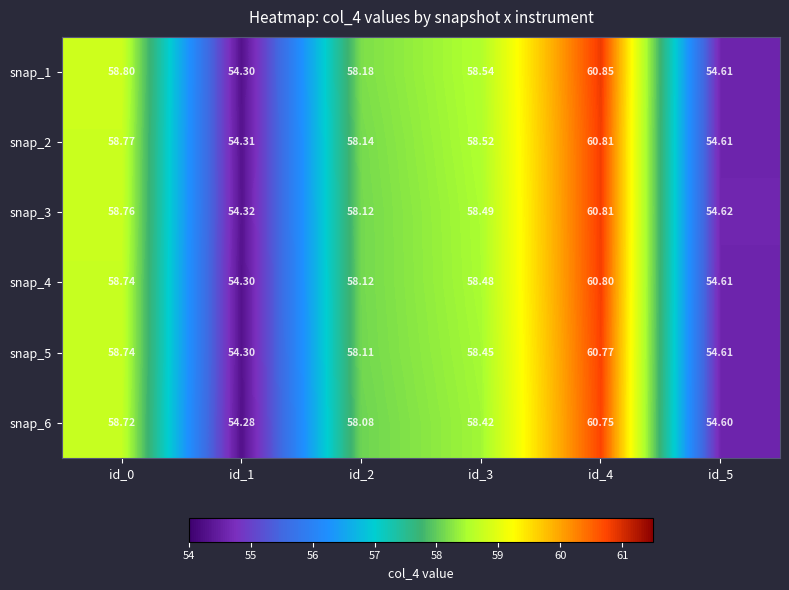

Is the value of snap_5 at id_3 greater than the value of snap_6 at id_0?

No